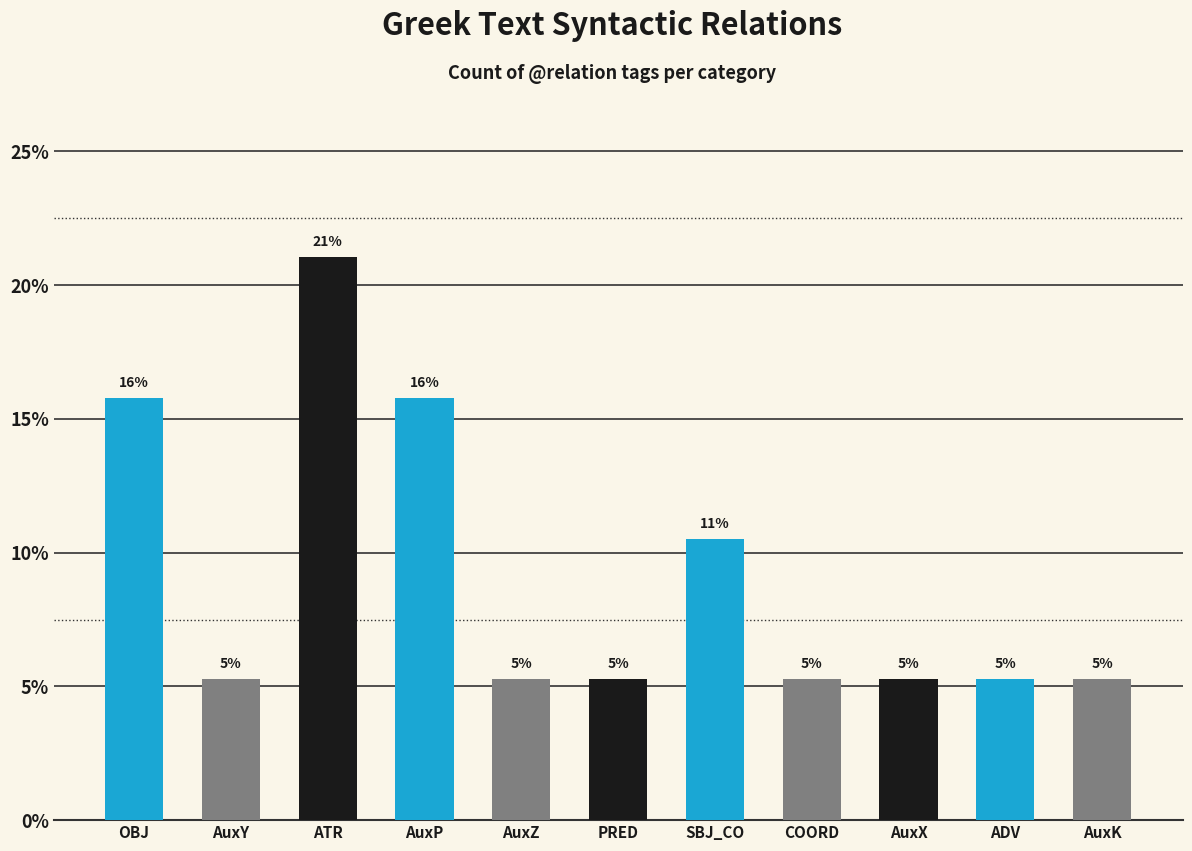

Does the chart contain any negative values?

No